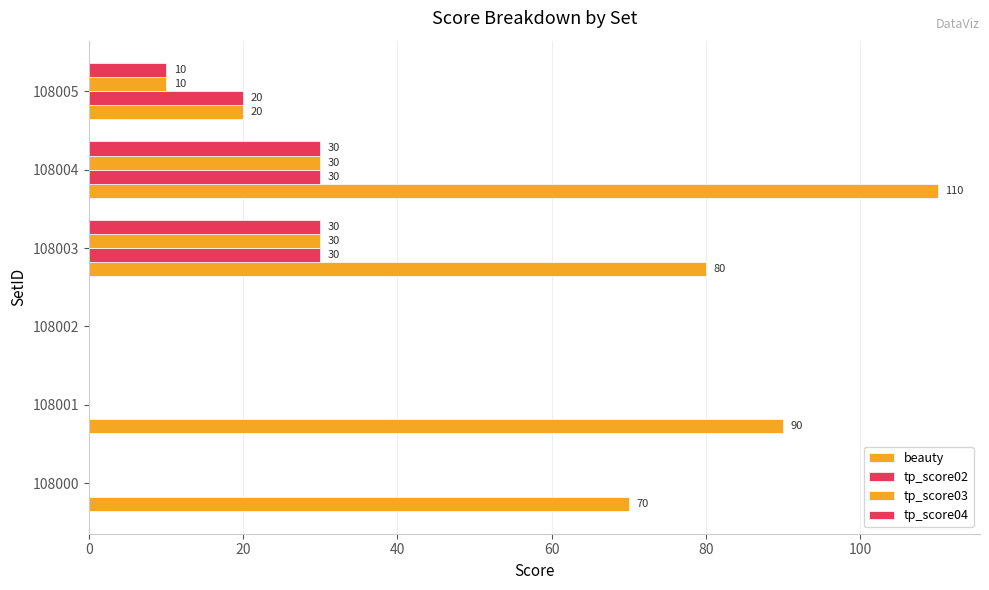

How many series are shown in this chart?

4